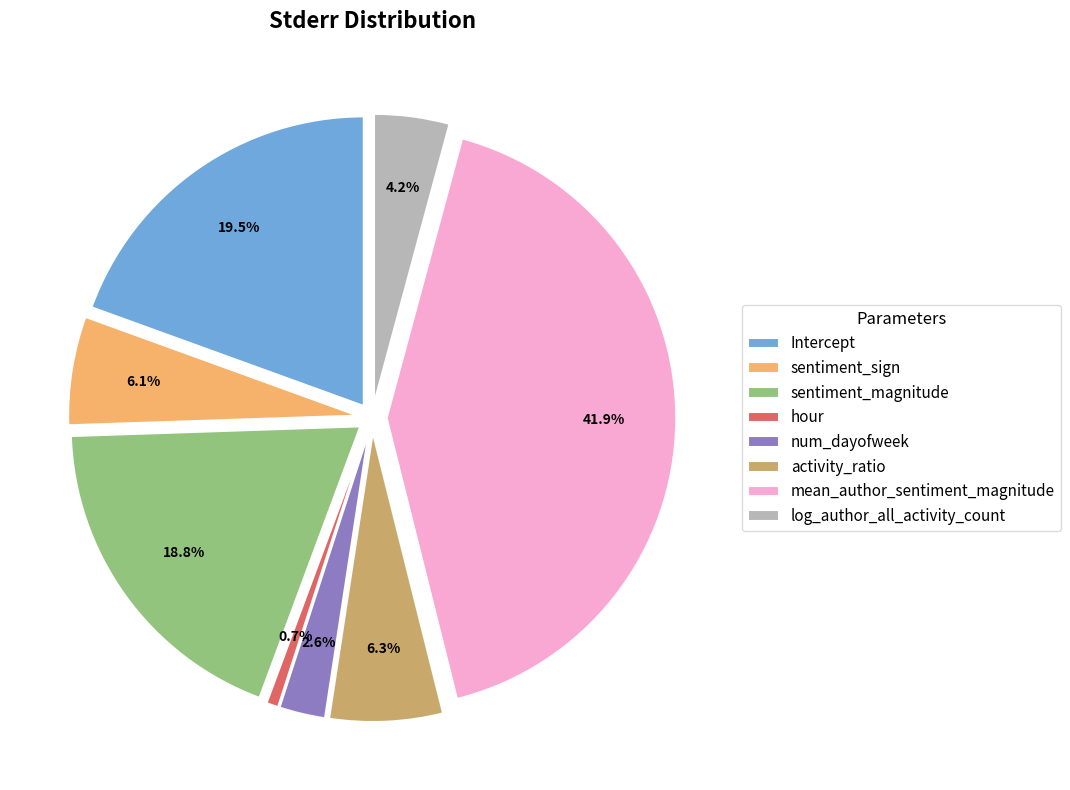

Is it true that activity_ratio is 6% of the pie?

True